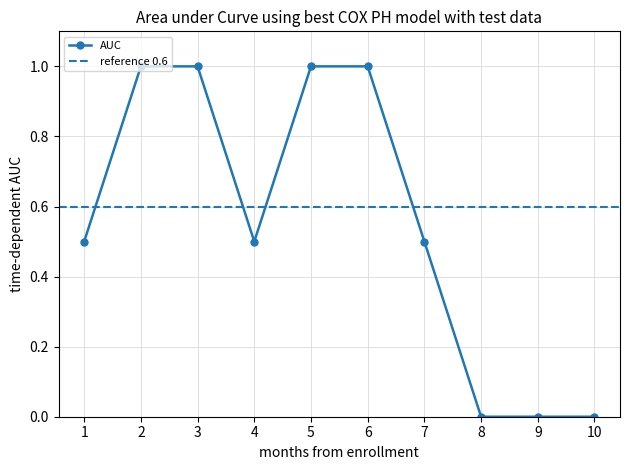

What is the value of the AUC point at the 2nd from the left?

1.0